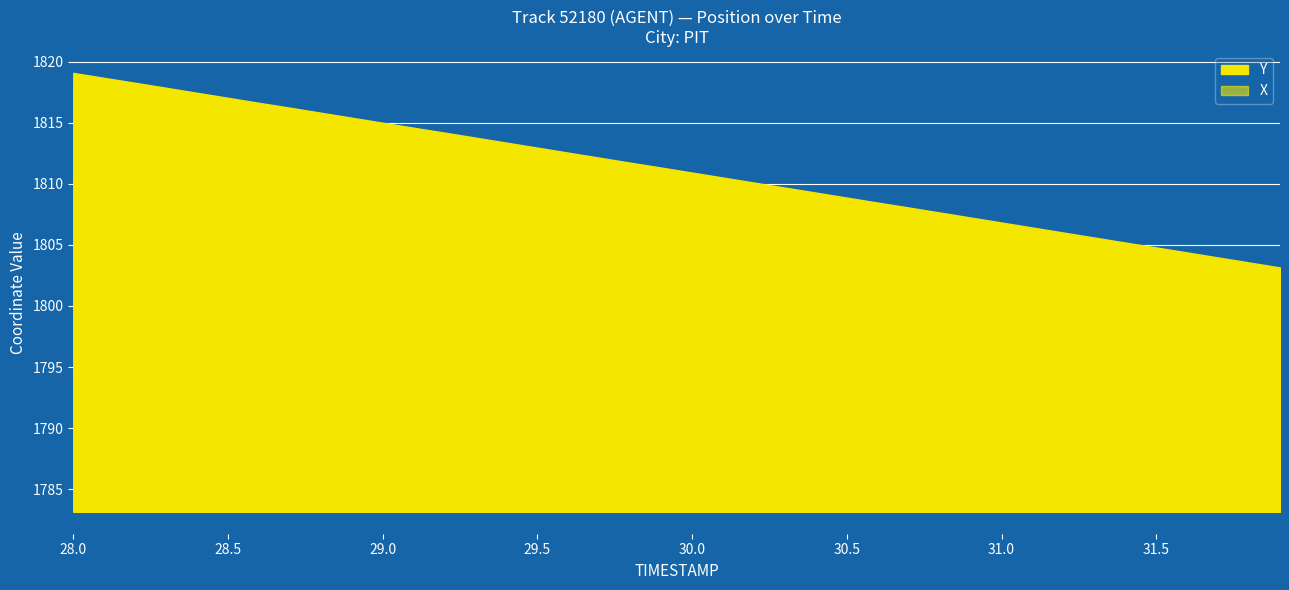

Which category has the lowest value in the X series?

39